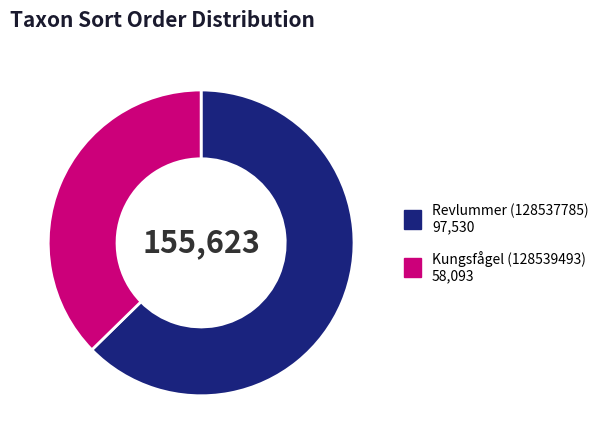

Is the sum of Kungsfågel (128539493) and Revlummer (128537785) greater than half?

Yes